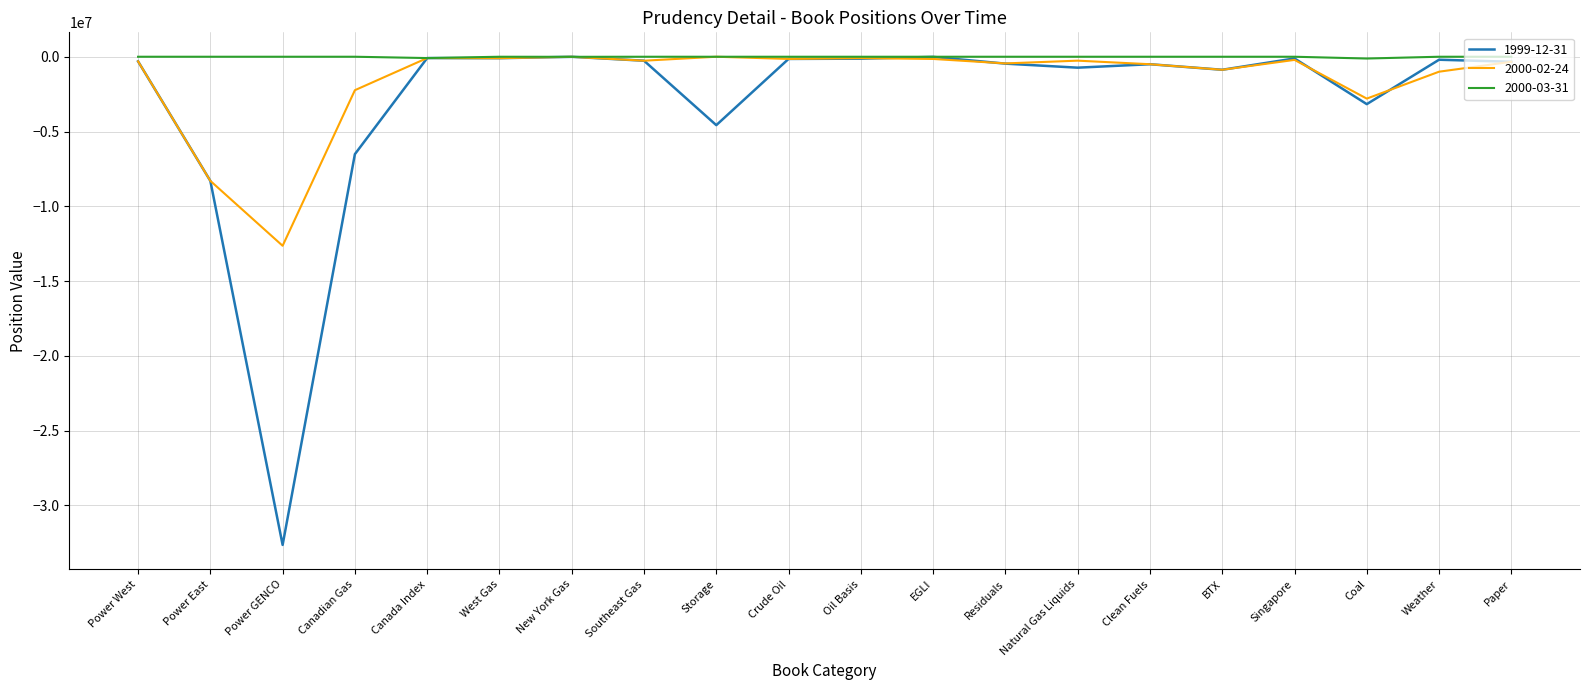

Which series has the largest total across all categories?

2000-03-31